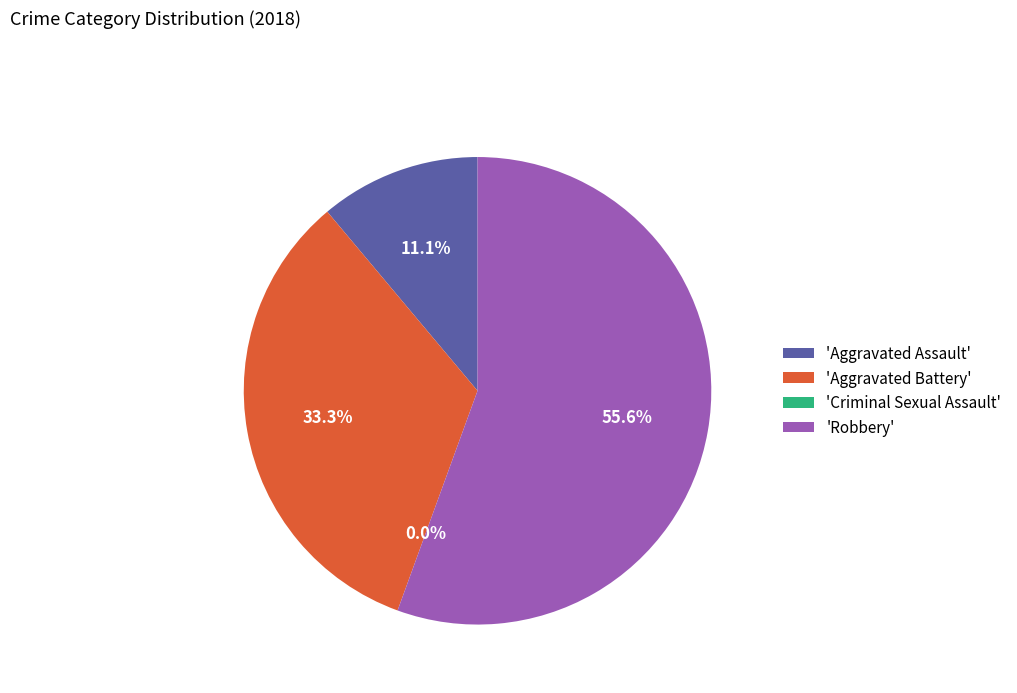

Count the number of slices in the pie.

4